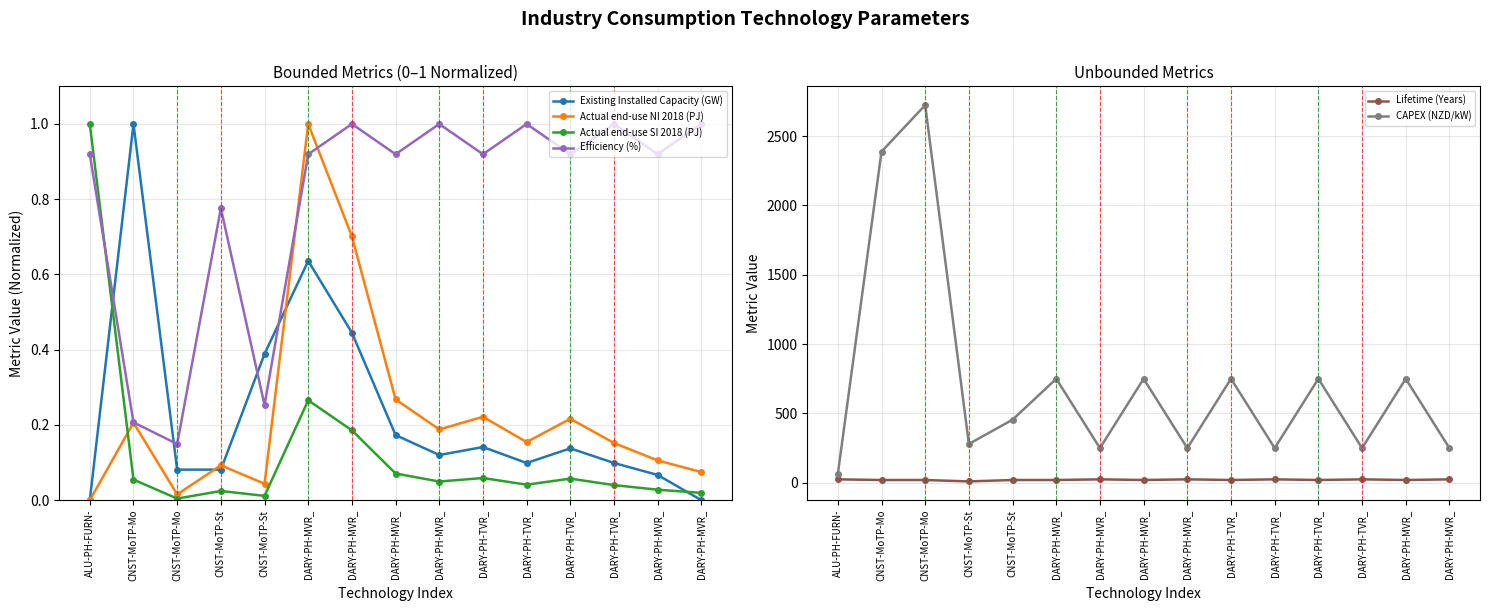

At which category does Actual end-use SI 2018 (PJ) reach its first local peak?

CNST-MoTP-St